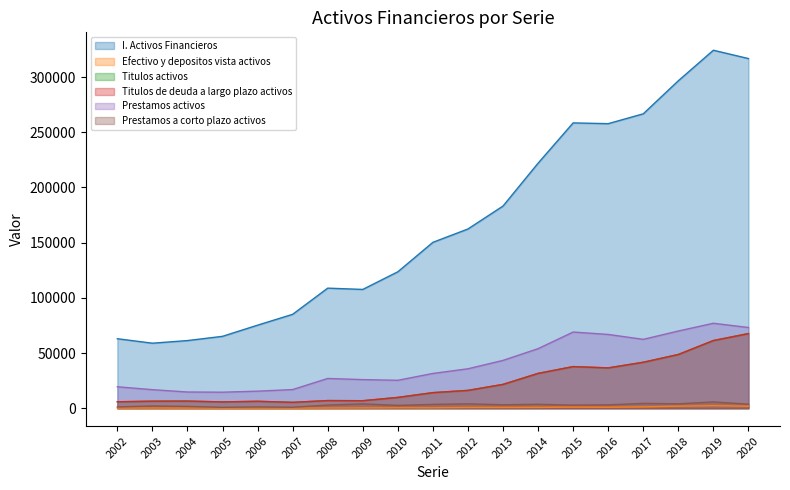

What is the value of the Titulos de deuda a largo plazo activos point at the 8th from the left?

6826